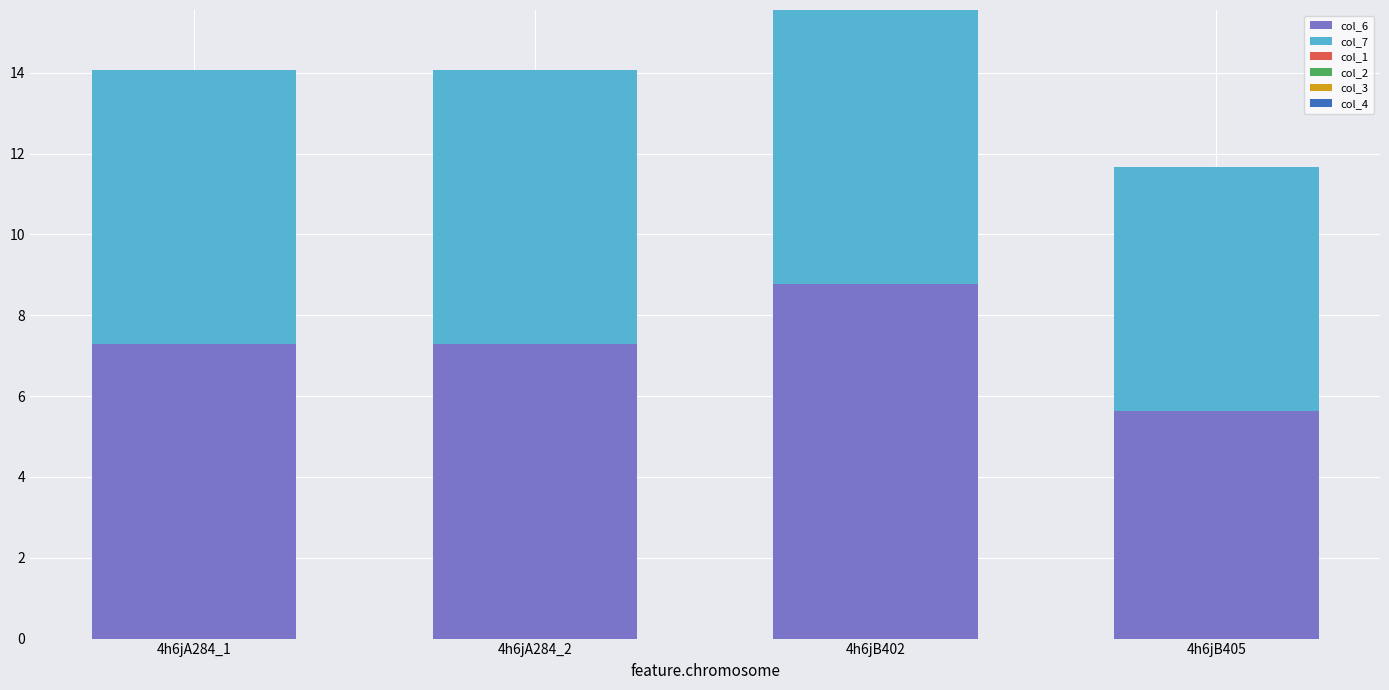

Reading right to left, list the values for the col_6 series.

4h6jB405=5.6	4h6jB402=8.8	4h6jA284_2=7.3	4h6jA284_1=7.3